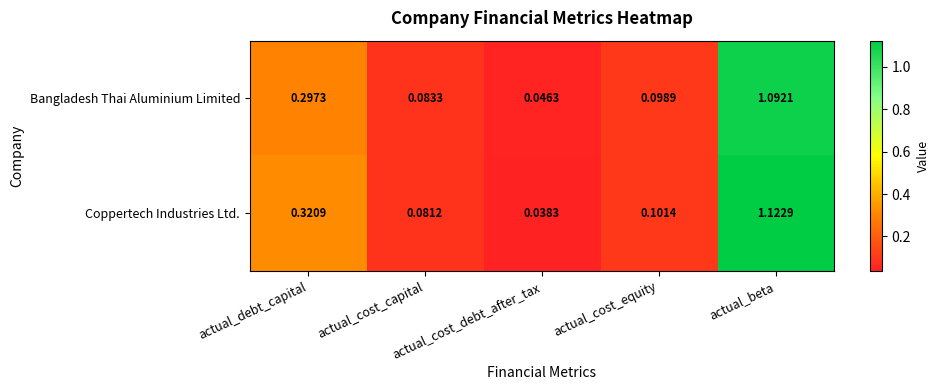

List the series in order of their peak value, lowest first.

Bangladesh Thai Aluminium Limited, Coppertech Industries Ltd.